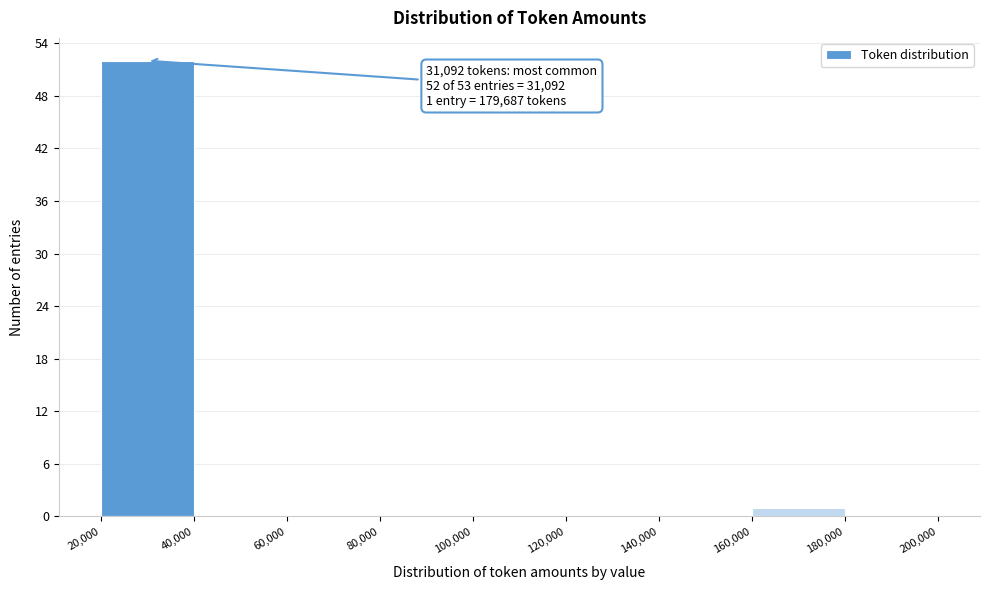

Which range on the x-axis has the tallest bar?

20,000 to 40,000